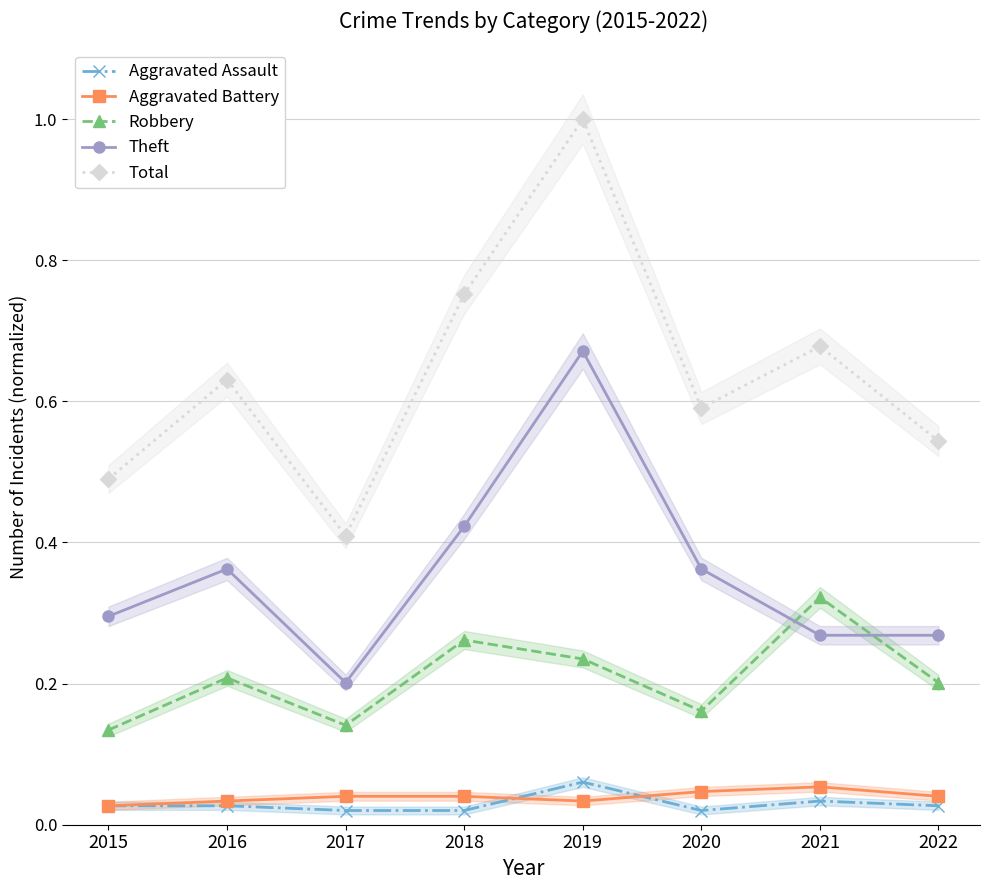

Reading left to right, list all the values displayed in this chart.

Aggravated Assault: 2015=0.0	2016=0.0	2017=0.0	2018=0.0	2019=0.1	2020=0.0	2021=0.0	2022=0.0
Aggravated Battery: 2015=0.0	2016=0.0	2017=0.0	2018=0.0	2019=0.0	2020=0.0	2021=0.1	2022=0.0
Robbery: 2015=0.1	2016=0.2	2017=0.1	2018=0.3	2019=0.2	2020=0.2	2021=0.3	2022=0.2
Theft: 2015=0.3	2016=0.4	2017=0.2	2018=0.4	2019=0.7	2020=0.4	2021=0.3	2022=0.3
Total: 2015=0.5	2016=0.6	2017=0.4	2018=0.8	2019=1.0	2020=0.6	2021=0.7	2022=0.5